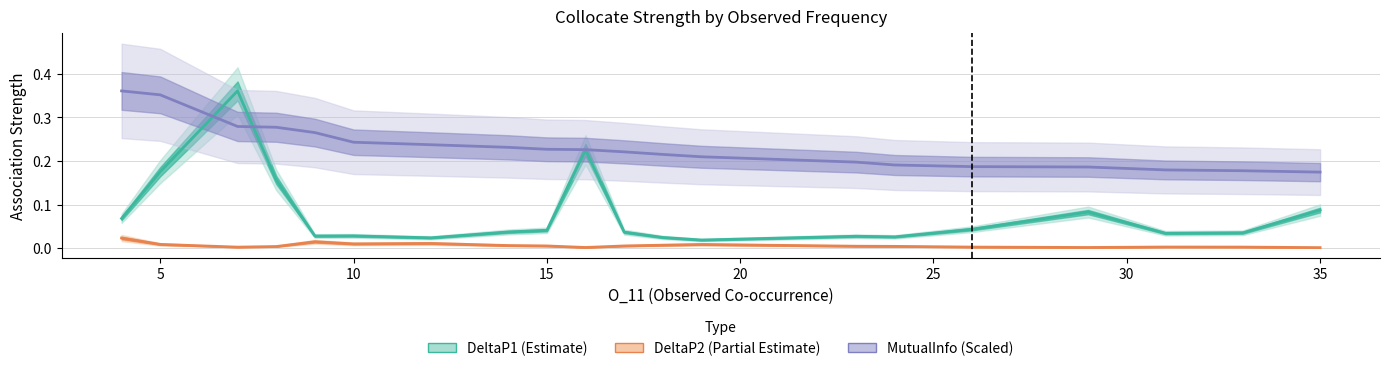

The value of DeltaP2 at 8 is 0.0. True or false?

True